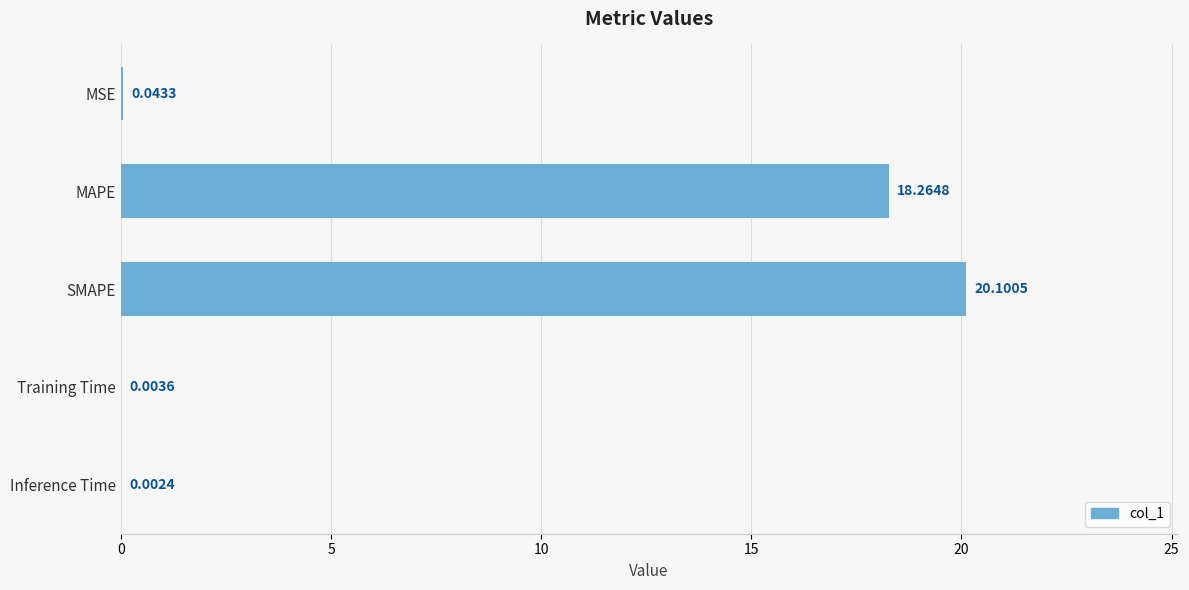

Which category has the highest value across all series?

SMAPE